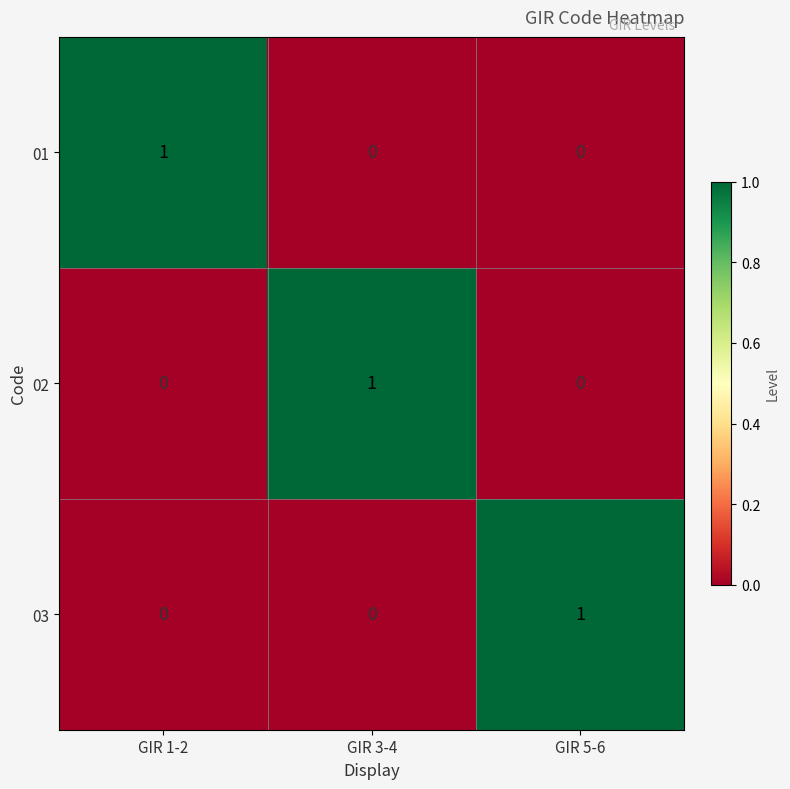

Is it true that 01 equals 0 at GIR 1-2?

False